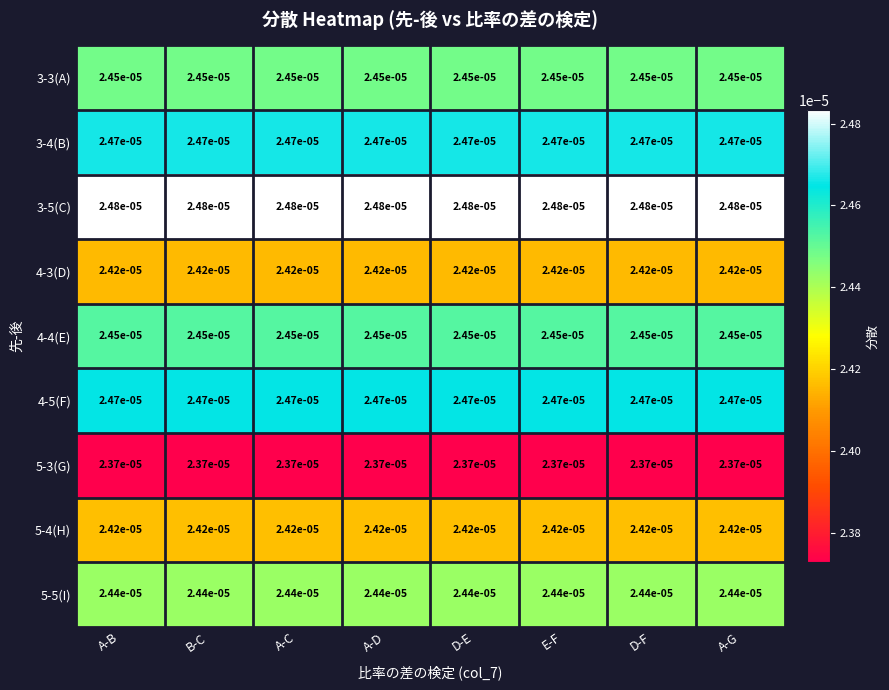

Which series has the largest total across all categories?

3-5(C)